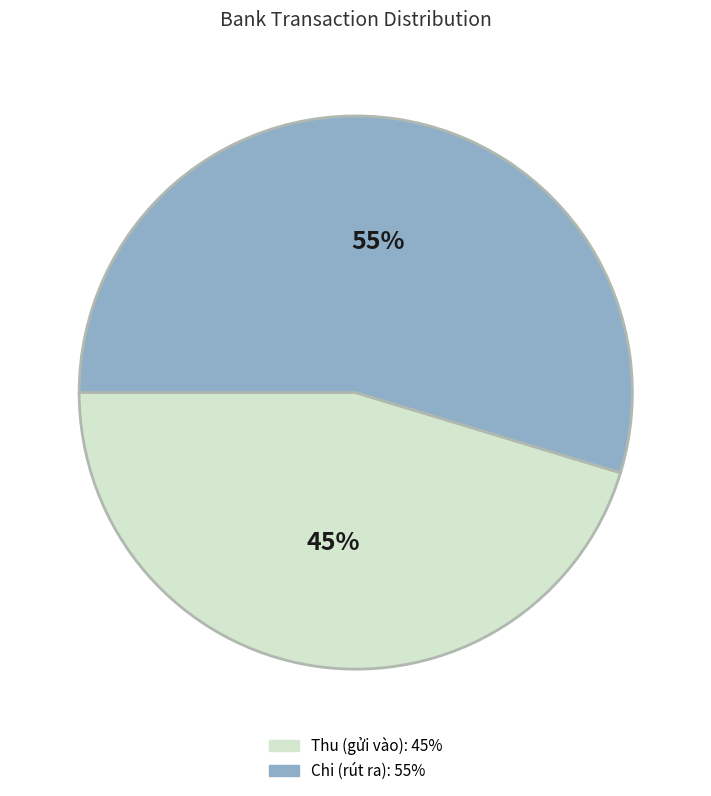

To the nearest percent, what is the average slice percentage?

50%